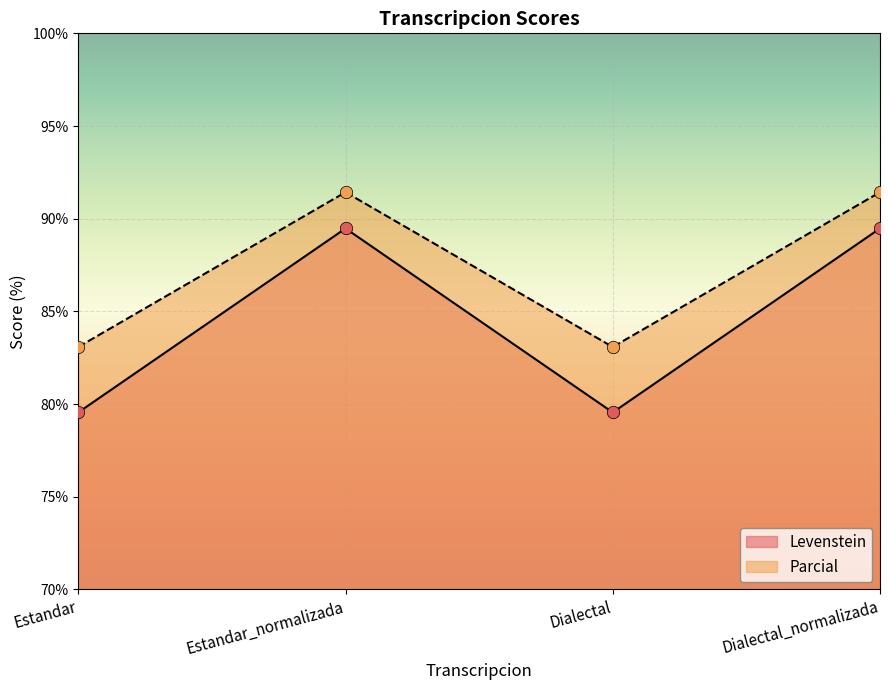

What are all the series names shown in the legend?

Levenstein, Parcial